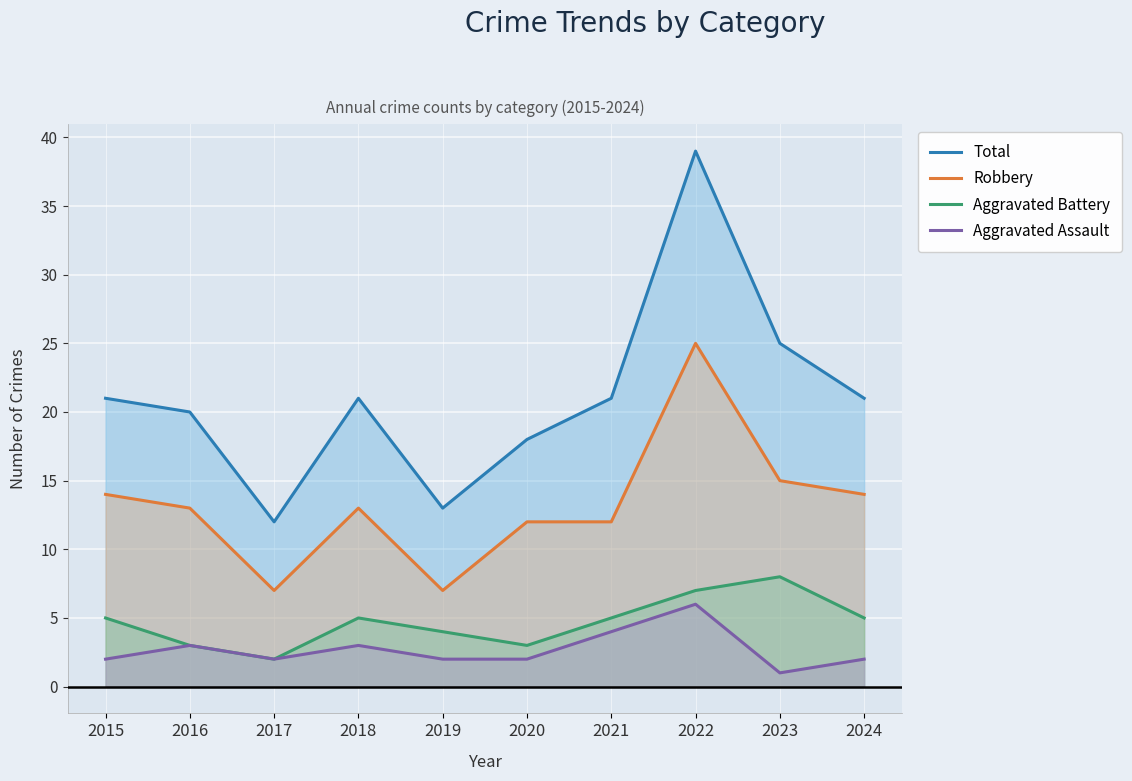

In Aggravated Battery, how many points are higher than both neighbors (excluding endpoints)?

2